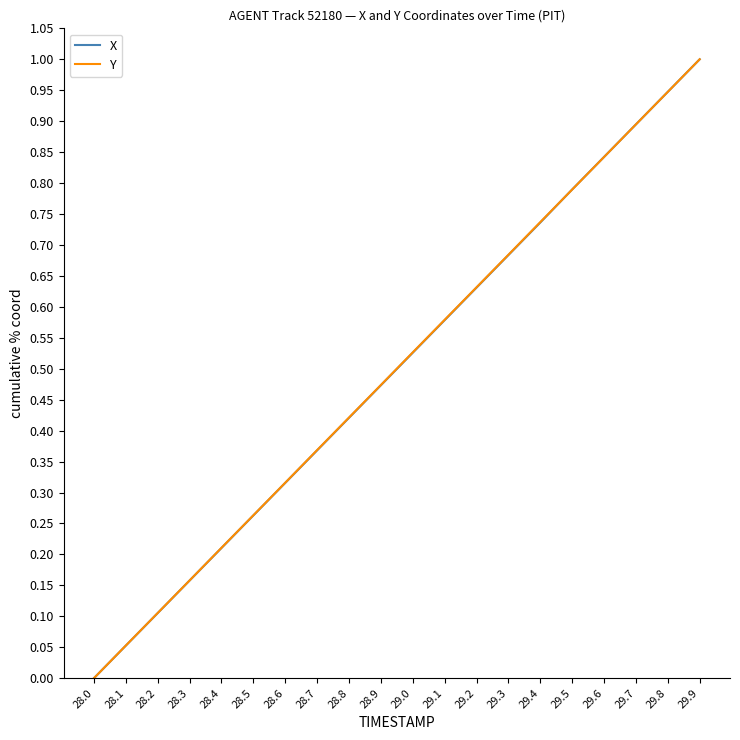

What position from the right is 28.2?

18